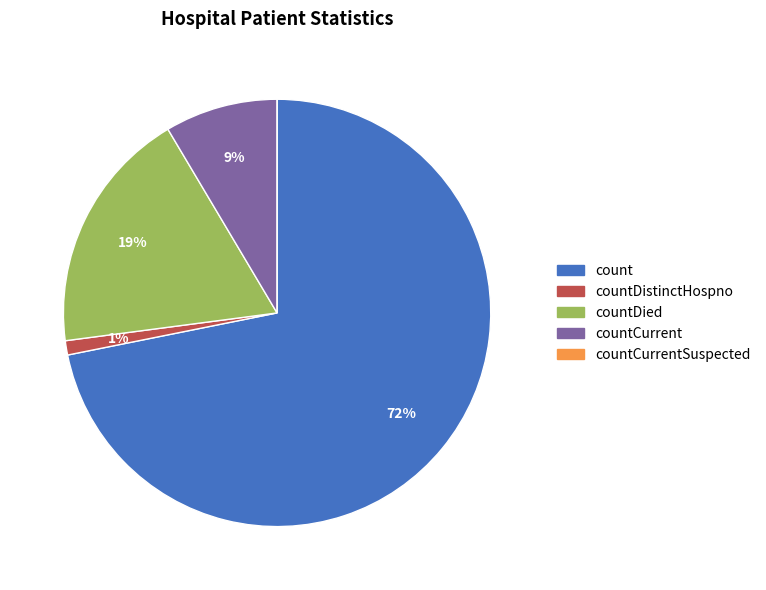

To the nearest percent, what is the average slice percentage?

20%